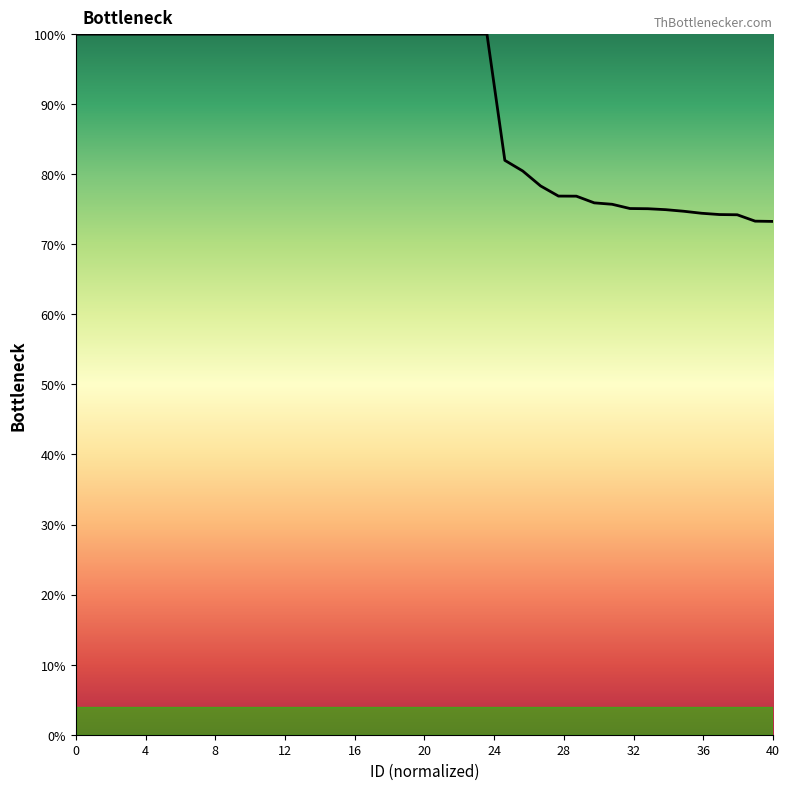

What is the difference between the maximum and minimum values?

26.7